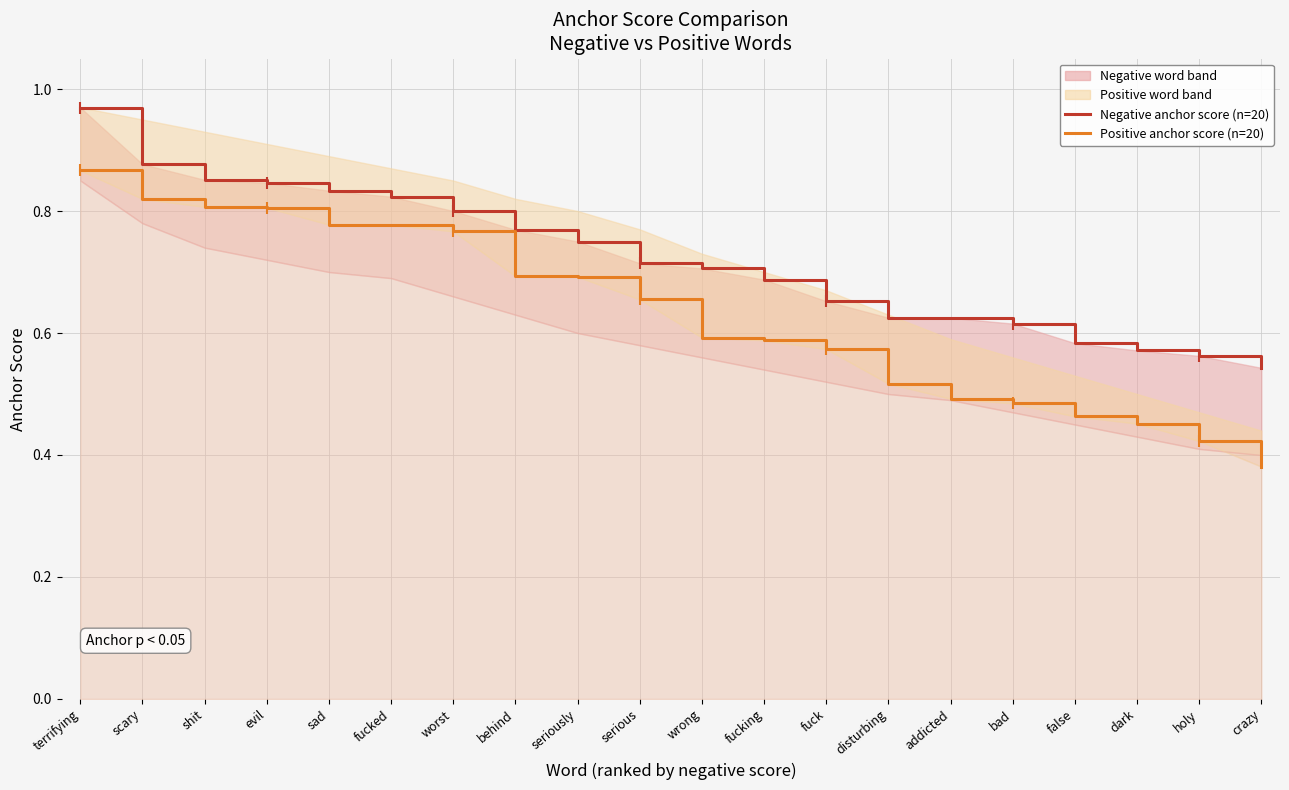

At which label is Positive anchor score (n=20) closest to 0?

crazy